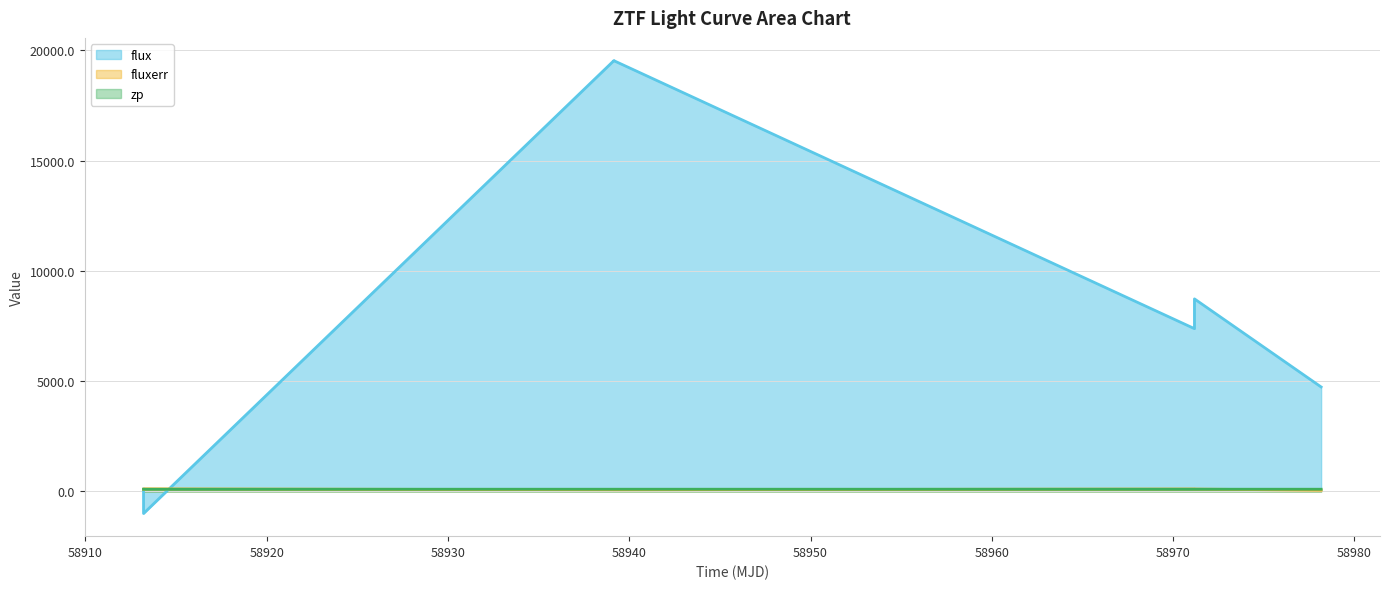

True or false: fluxerr line and flux line intersect in this chart.

True